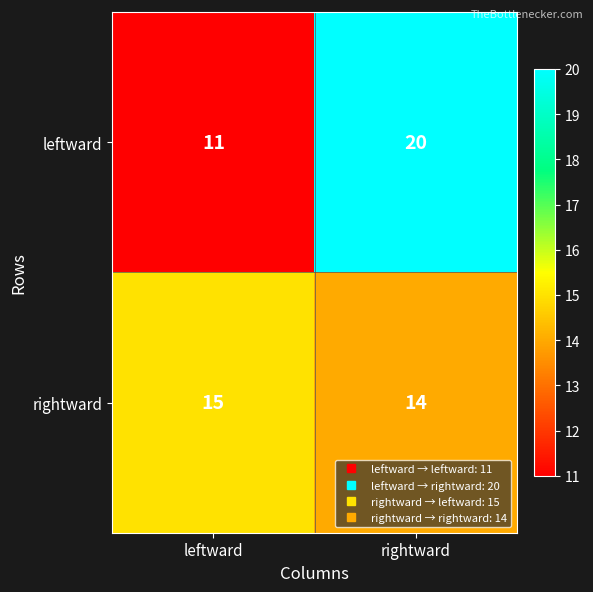

Which series has the largest total across all categories?

leftward